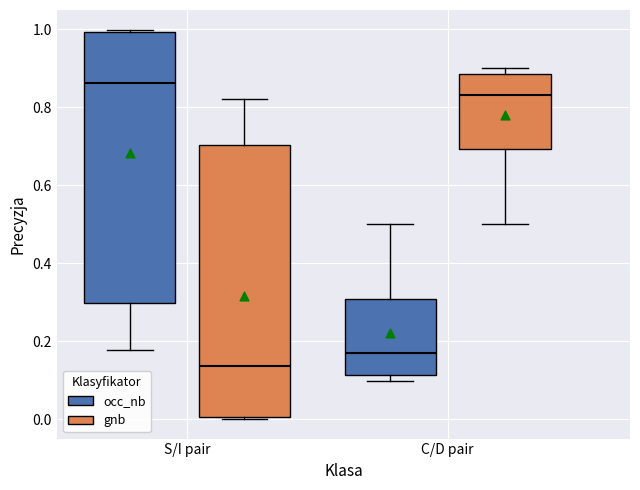

Which box's median line is the highest?

S/I pair (occ_nb)